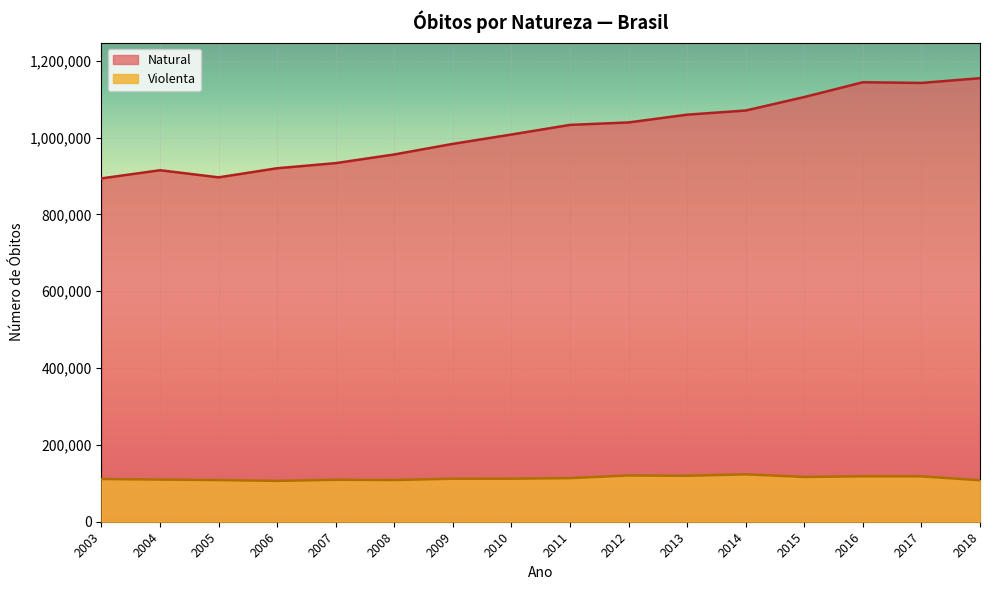

True or false: Violenta and Natural cross at least once.

False